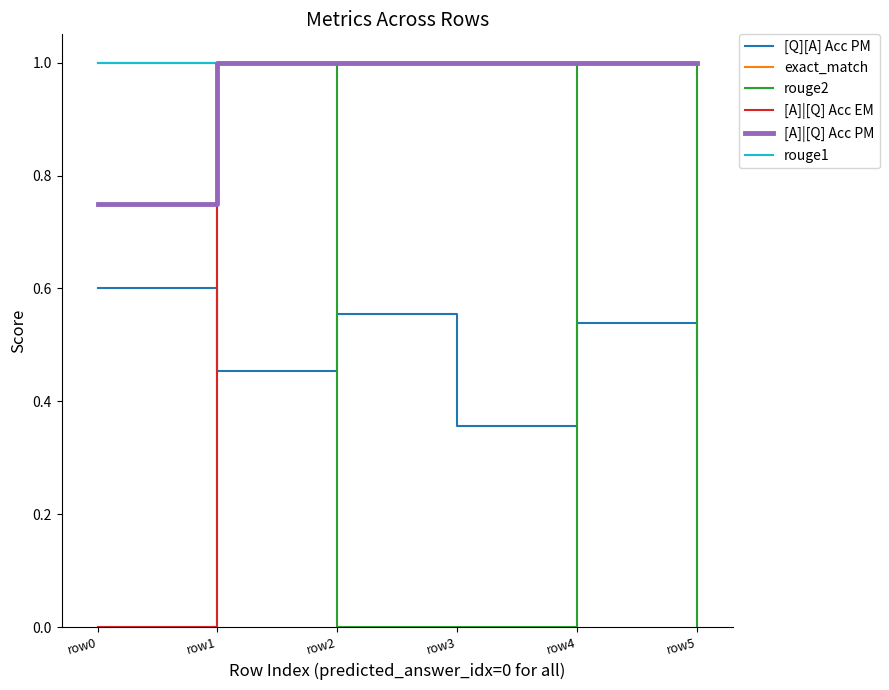

Does the chart display data point markers on the line(s)?

No